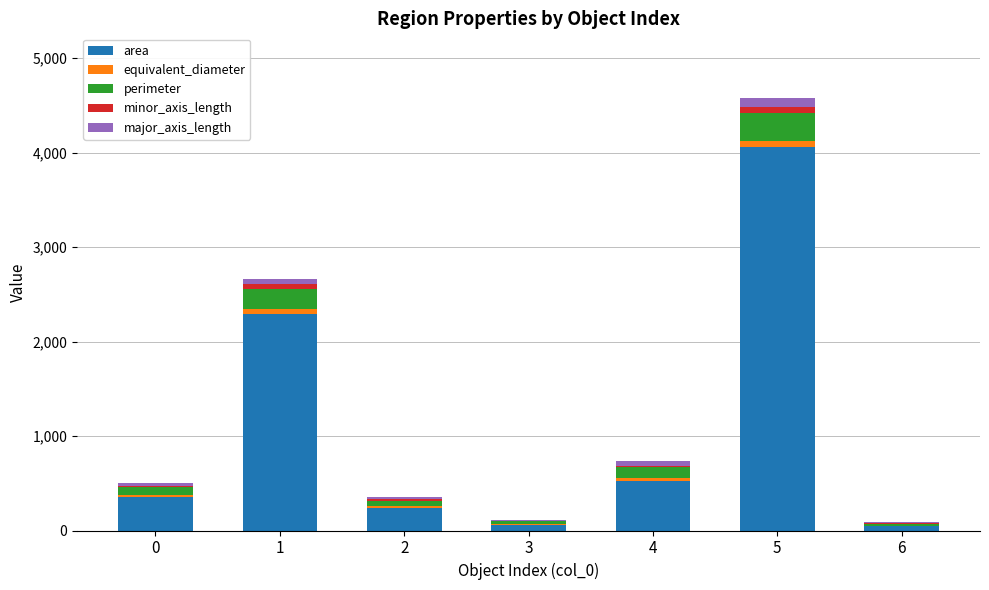

What is the total value across all series at 3?

115.0